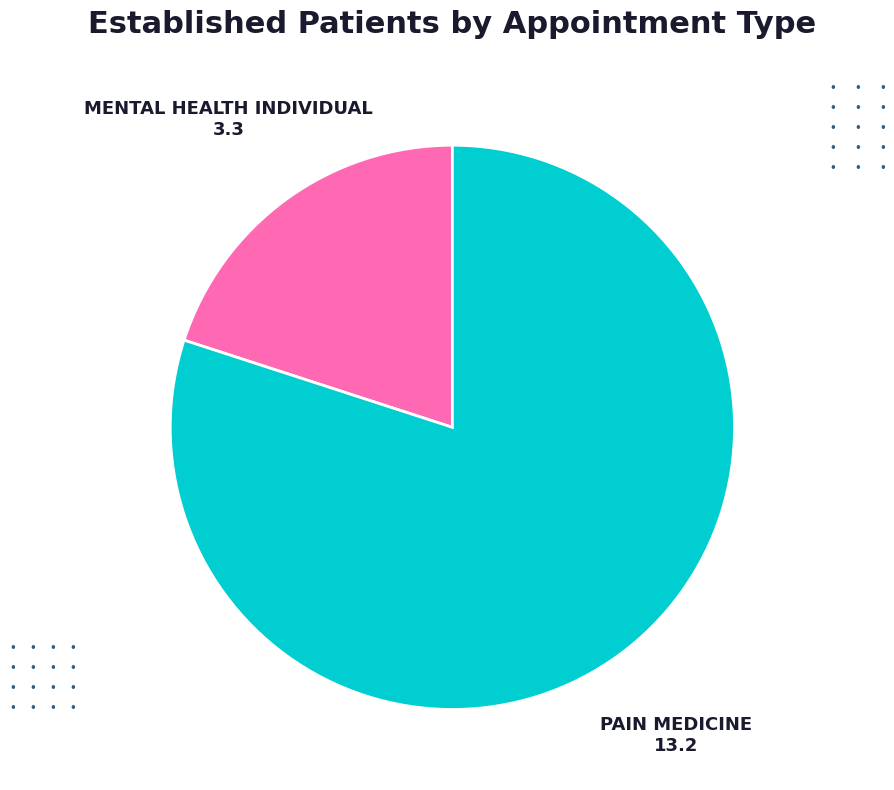

Does any single category account for the majority?

Yes